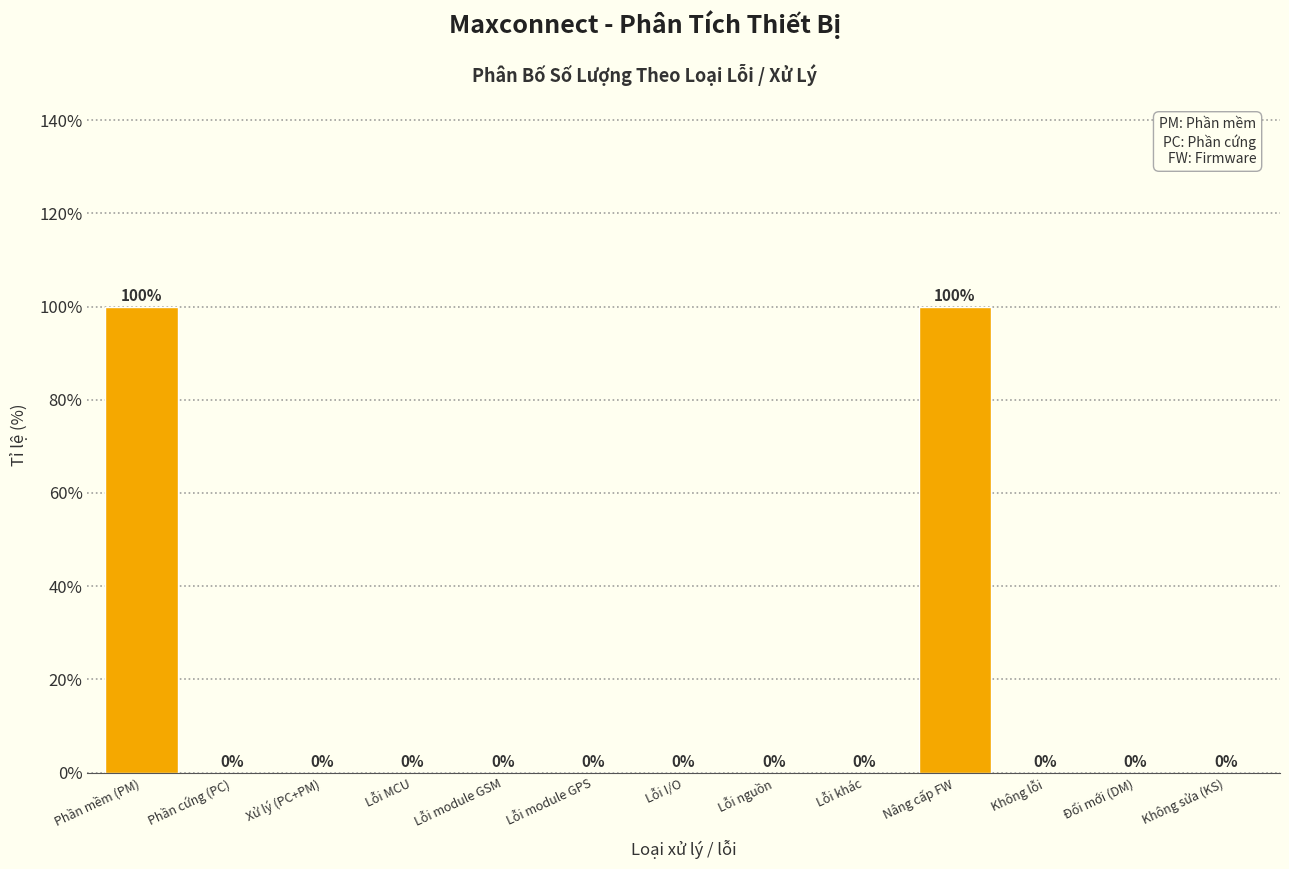

Reading left to right, transcribe all the data shown in this chart.

Phần mềm (PM)=100	Phần cứng (PC)=0	Xử lý (PC+PM)=0	Lỗi MCU=0	Lỗi module GSM=0	Lỗi module GPS=0	Lỗi I/O=0	Lỗi nguồn=0	Lỗi khác=0	Nâng cấp FW=100	Không lỗi=0	Đổi mới (DM)=0	Không sửa (KS)=0